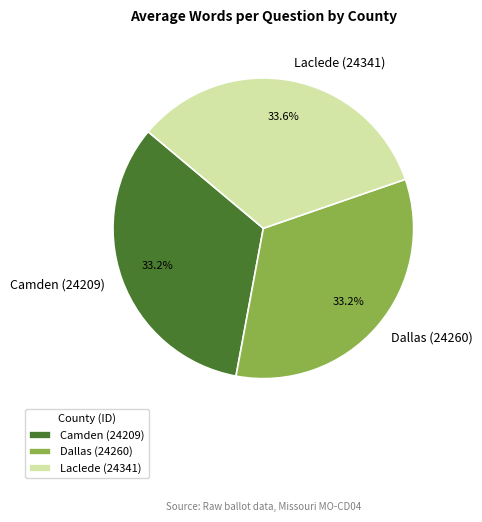

To the nearest percent, what is the average slice percentage?

33%